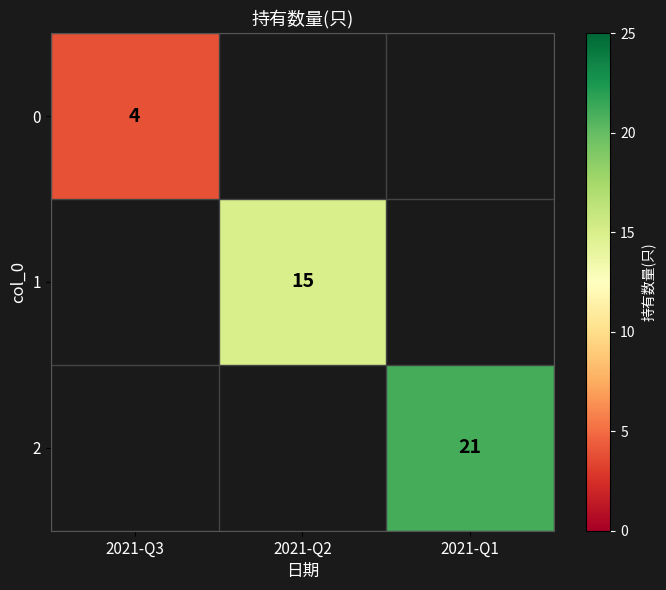

Is it true that 1 equals 20 at 2021-Q2?

False